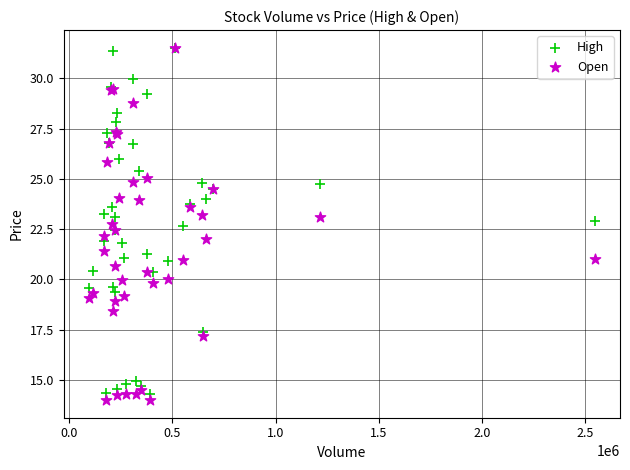

Which series reaches the minimum Y coordinate?

Open